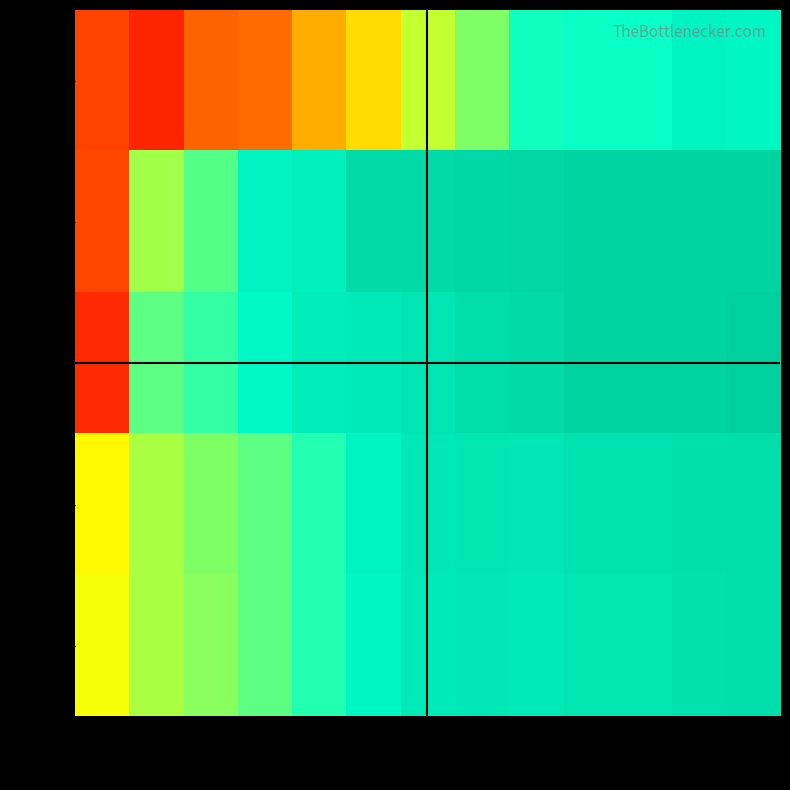

Reading left to right, list all the values displayed in this chart.

row_0: col_0=0.2	col_1=0.1	col_2=0.2	col_3=0.3	col_4=0.4	col_5=0.4	col_6=0.6	col_7=0.6	col_8=0.7	col_9=0.7	col_10=0.7	col_11=0.8	col_12=0.8
row_1: col_0=0.2	col_1=0.6	col_2=0.7	col_3=0.8	col_4=0.8	col_5=0.9	col_6=0.9	col_7=0.9	col_8=0.9	col_9=1.0	col_10=1.0	col_11=1.0	col_12=1.0
row_2: col_0=0.1	col_1=0.7	col_2=0.7	col_3=0.8	col_4=0.8	col_5=0.8	col_6=0.9	col_7=0.9	col_8=0.9	col_9=0.9	col_10=0.9	col_11=1.0	col_12=1.0
row_3: col_0=0.5	col_1=0.6	col_2=0.6	col_3=0.7	col_4=0.7	col_5=0.8	col_6=0.9	col_7=0.9	col_8=0.9	col_9=0.9	col_10=0.9	col_11=0.9	col_12=0.9
row_4: col_0=0.5	col_1=0.6	col_2=0.6	col_3=0.7	col_4=0.7	col_5=0.8	col_6=0.8	col_7=0.9	col_8=0.8	col_9=0.9	col_10=0.9	col_11=0.9	col_12=0.9